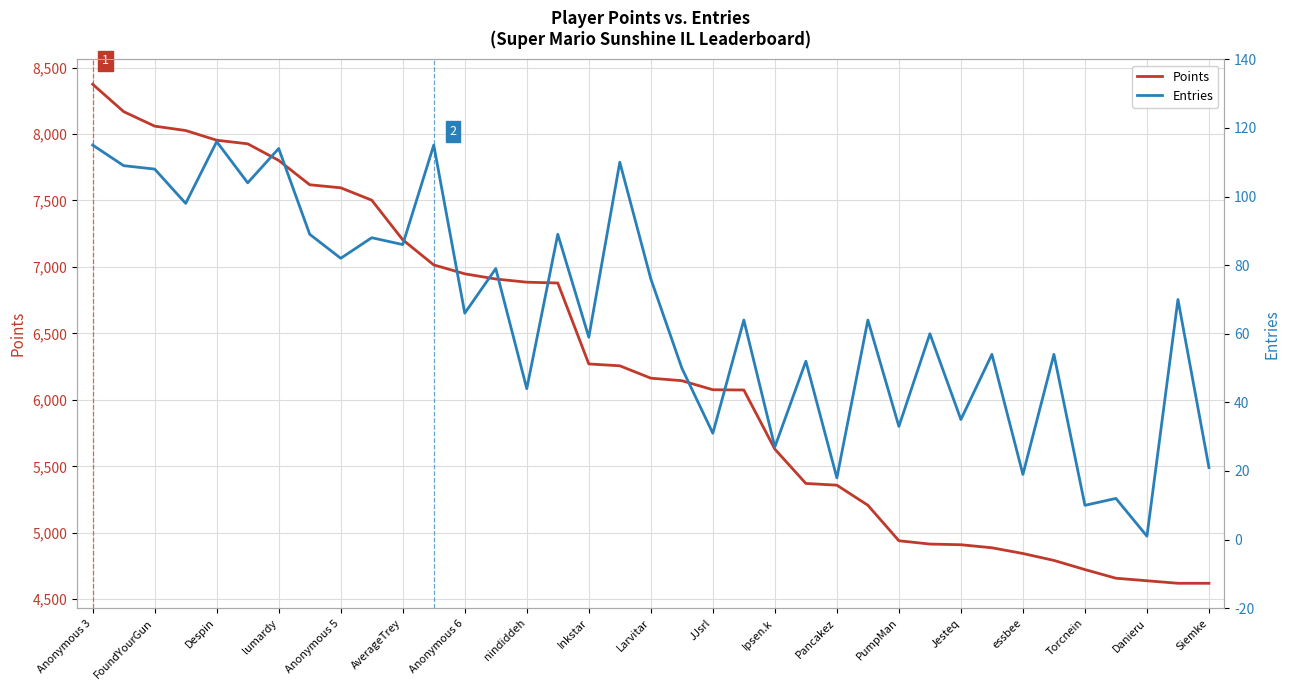

Reading left to right, list all the values displayed in this chart.

Points: 8374	8168	8059	8026	7953	7926	7801	7618	7595	7502	7204	7015	6948	6909	6885	6879	6270	6256	6163	6144	6076	6074	5629	5371	5358	5207	4940	4915	4910	4887	4844	4792	4723	4658	4639	4620	4620
Entries: 115	109	108	98	116	104	114	89	82	88	86	115	66	79	44	89	59	110	76	50	31	64	27	52	18	64	33	60	35	54	19	54	10	12	1	70	21